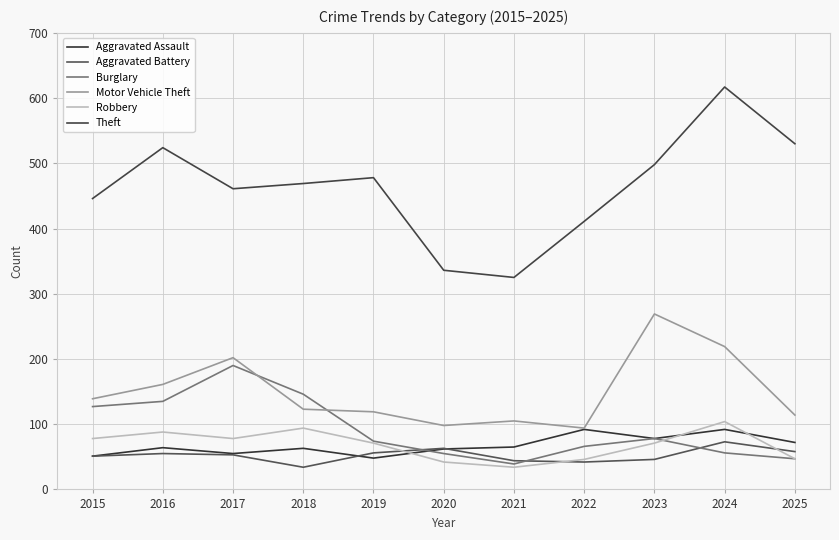

At how many categories does at least one series exceed 470?

5